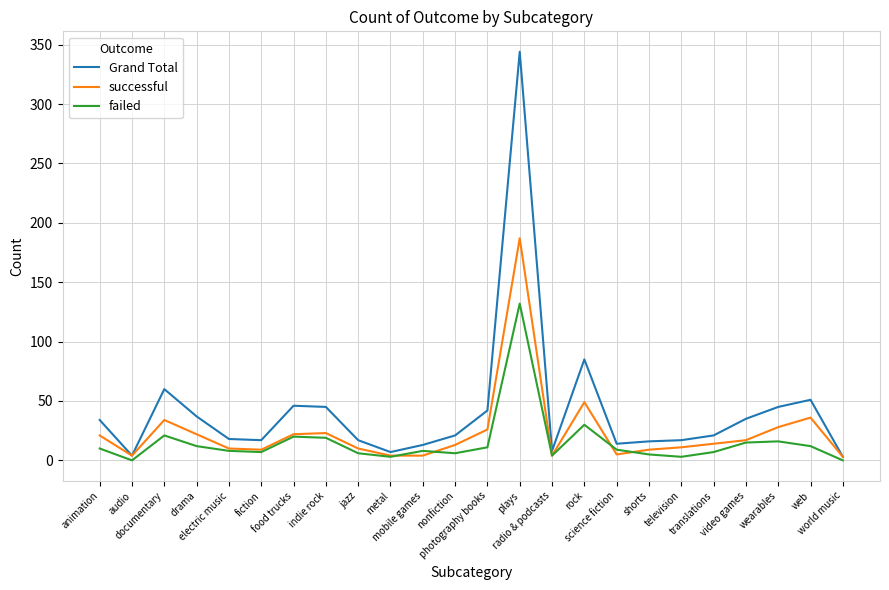

Which series has the largest total across all categories?

Grand Total